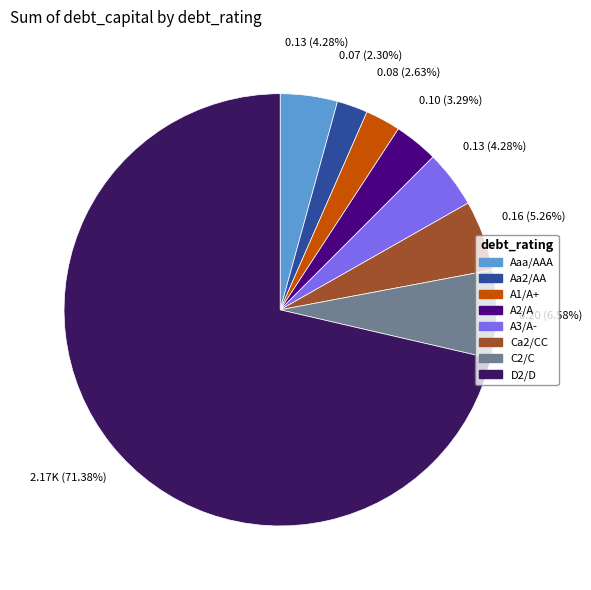

Which category has the biggest portion of the pie?

D2/D